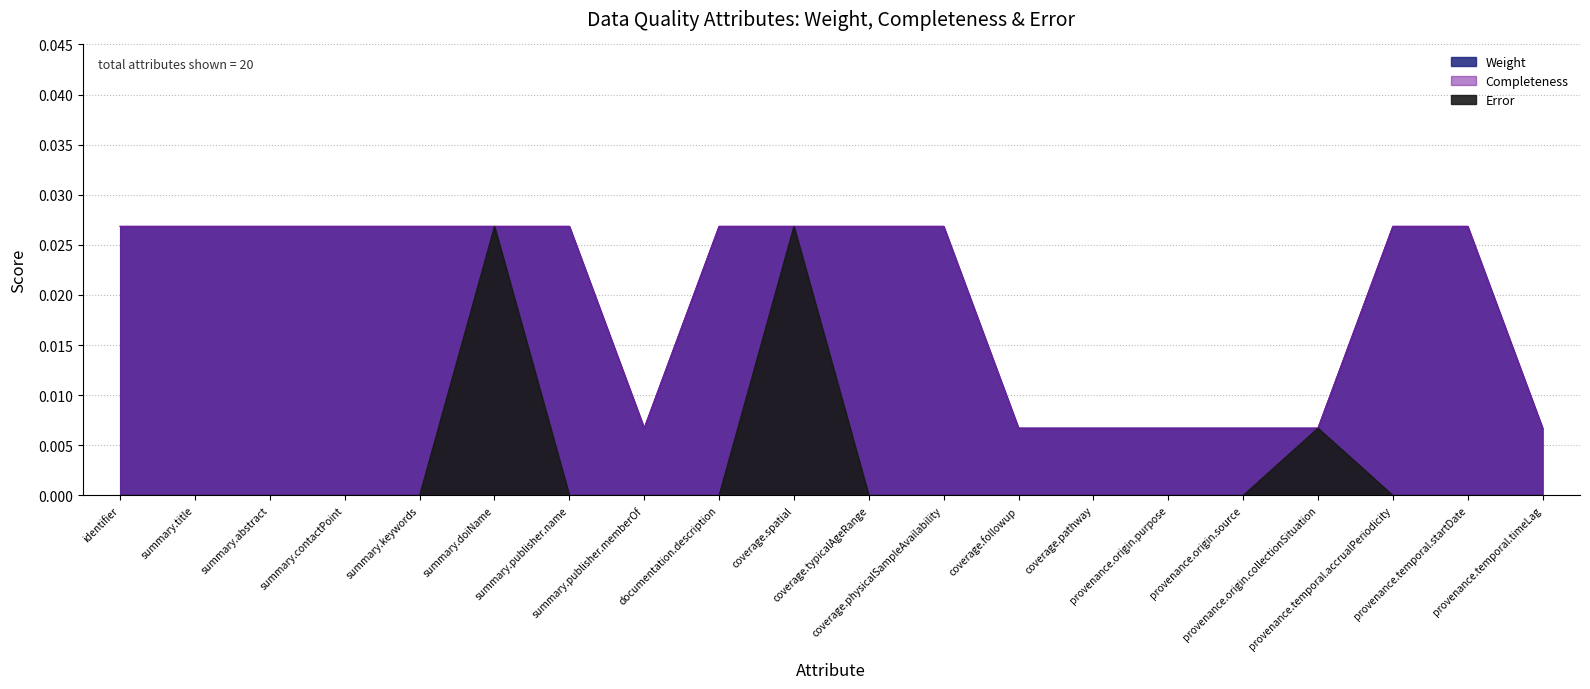

How many lines are shown in the chart?

3